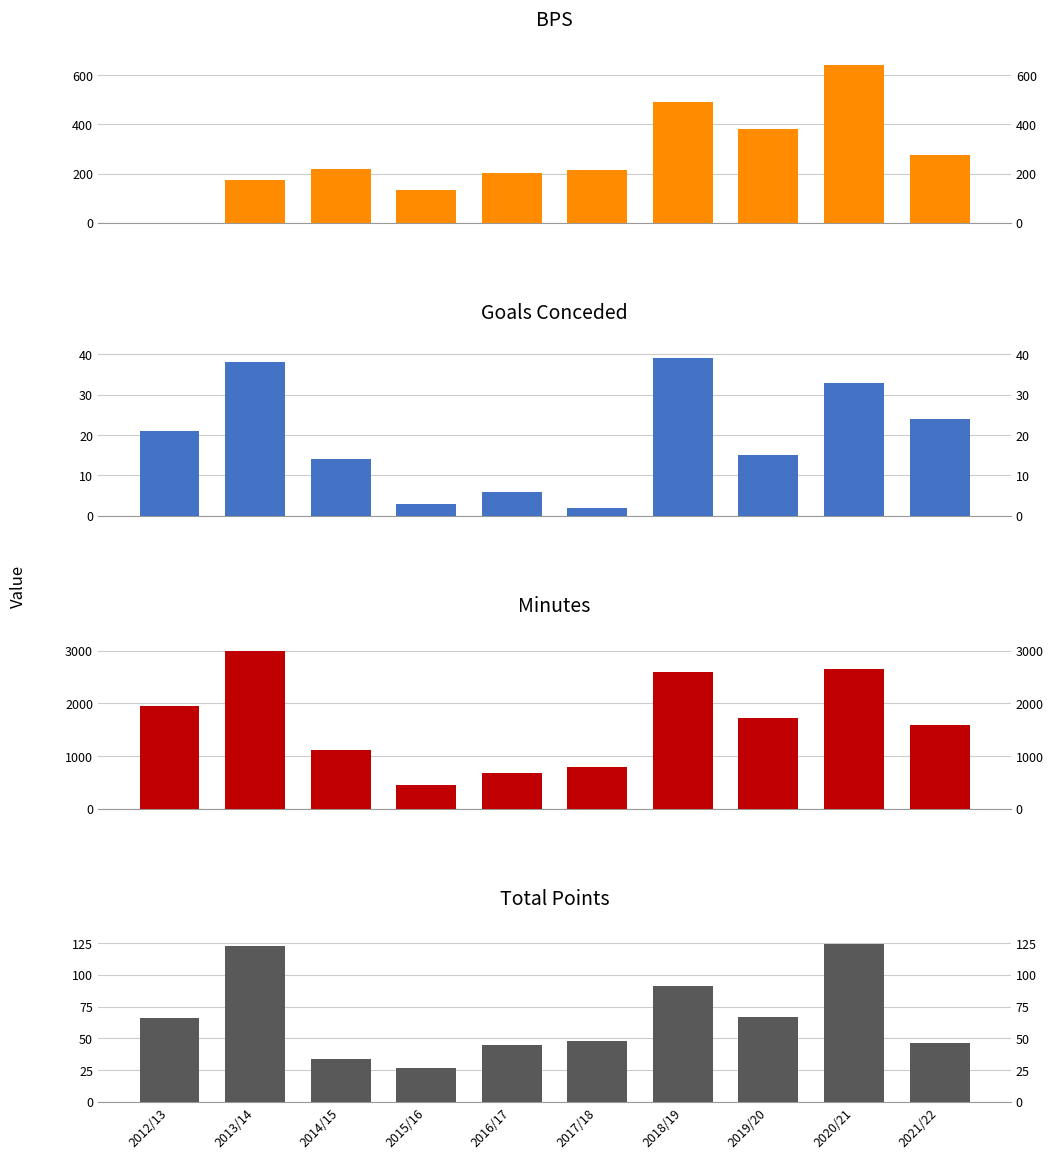

Which series has the largest total across all categories?

minutes